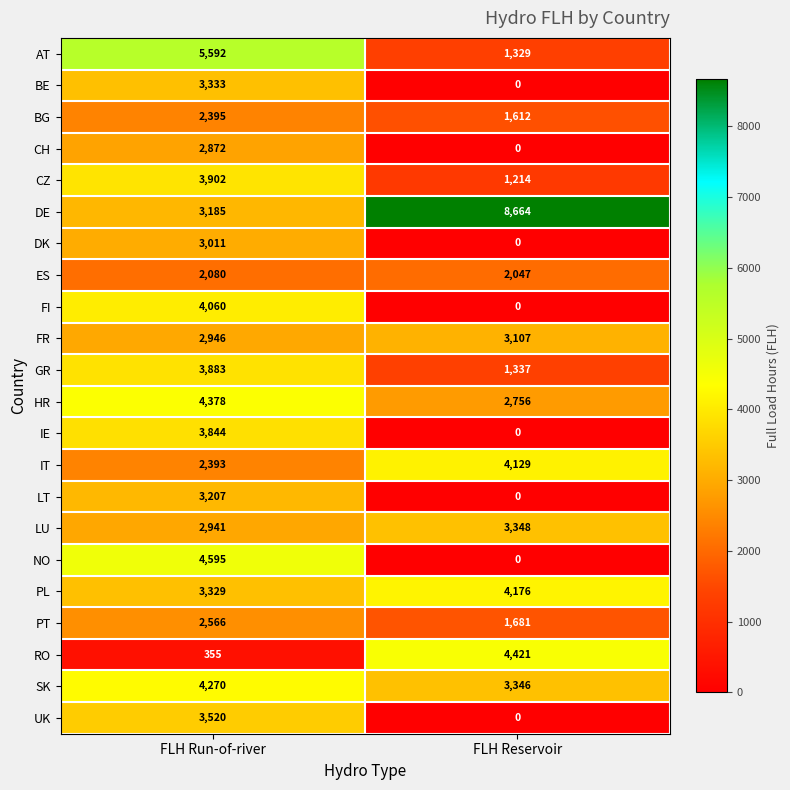

Which series has the largest range (max minus min)?

DE